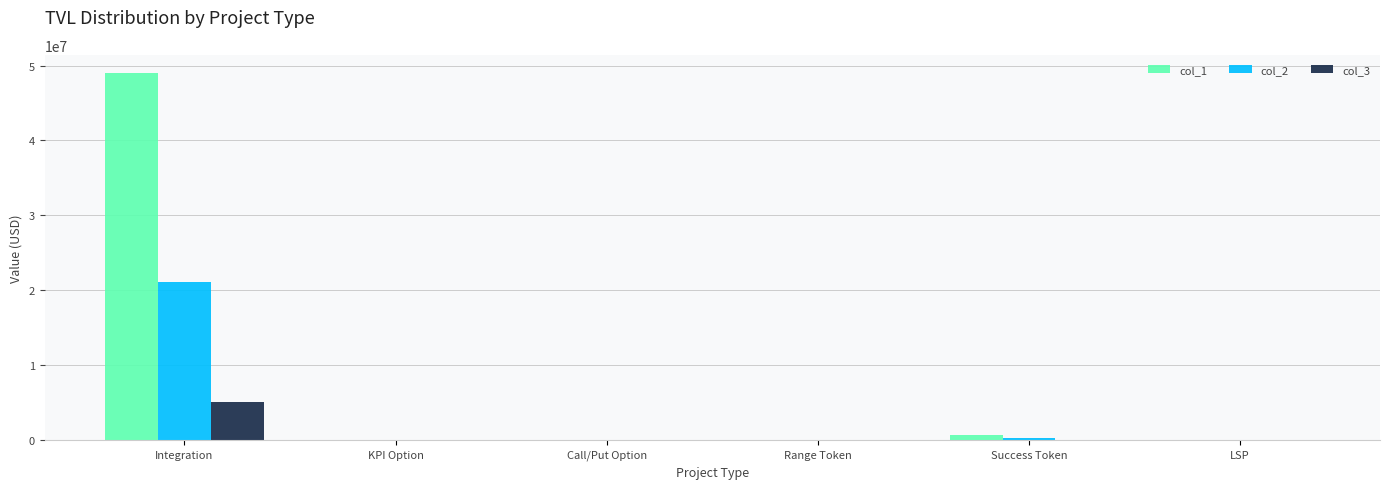

The col_2 series shows 21090000 at Integration. True or false?

True